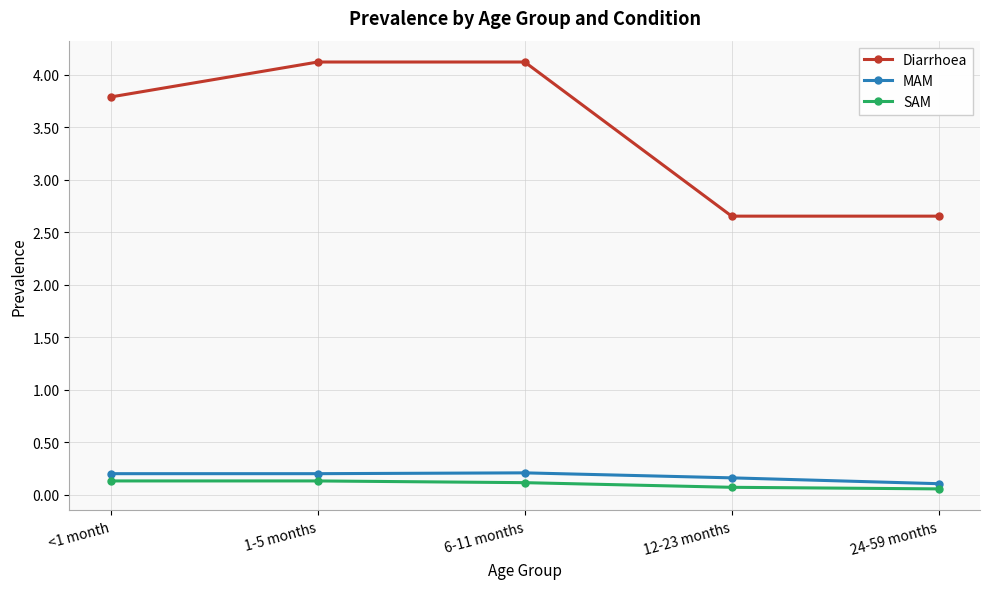

What is the minimum value for MAM?

0.1